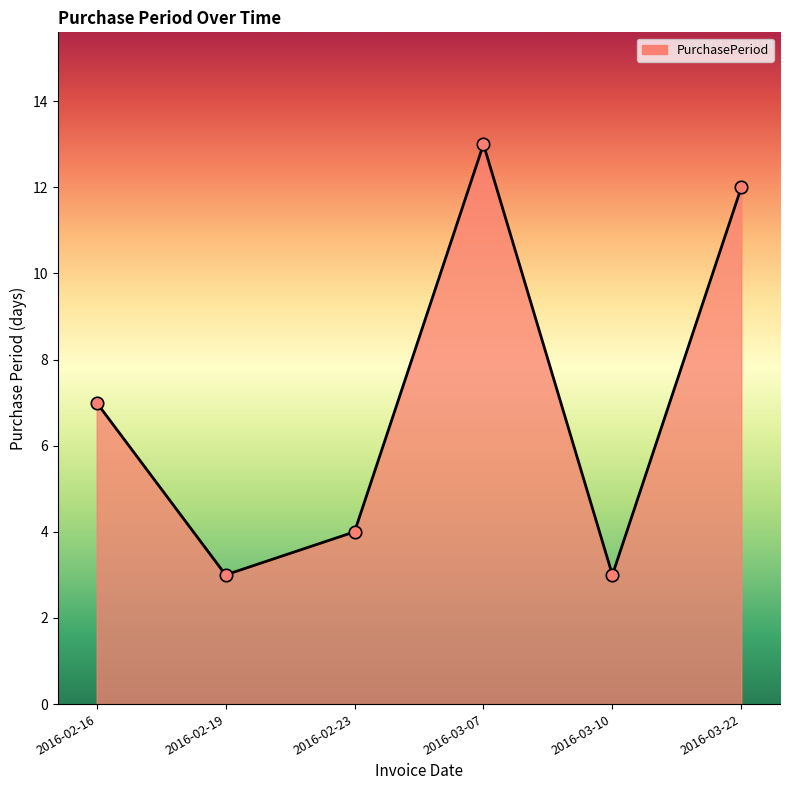

Between 2016-03-07 and 2016-02-19, which is larger?

2016-03-07